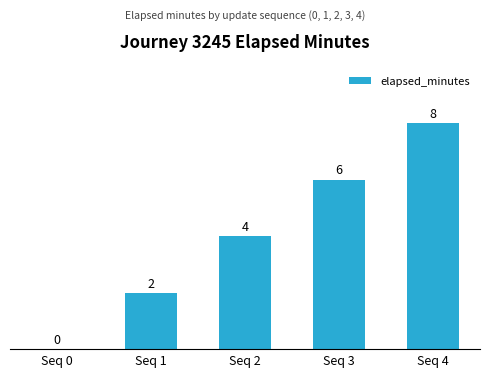

Reading left to right, list all the values displayed in this chart.

Seq 0=0	Seq 1=2	Seq 2=4	Seq 3=6	Seq 4=8